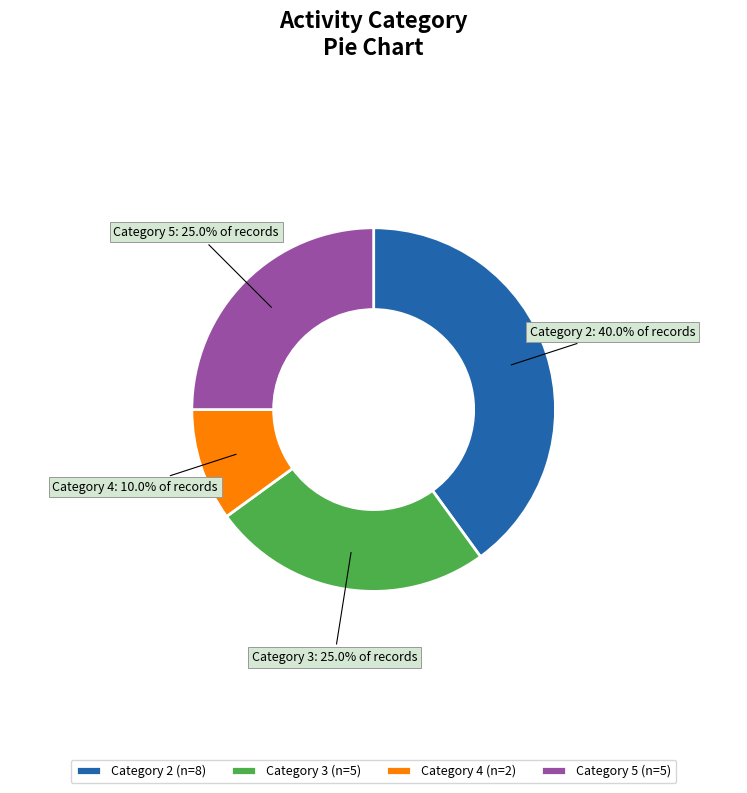

What percentage is NOT represented by Category 4?

90.0%